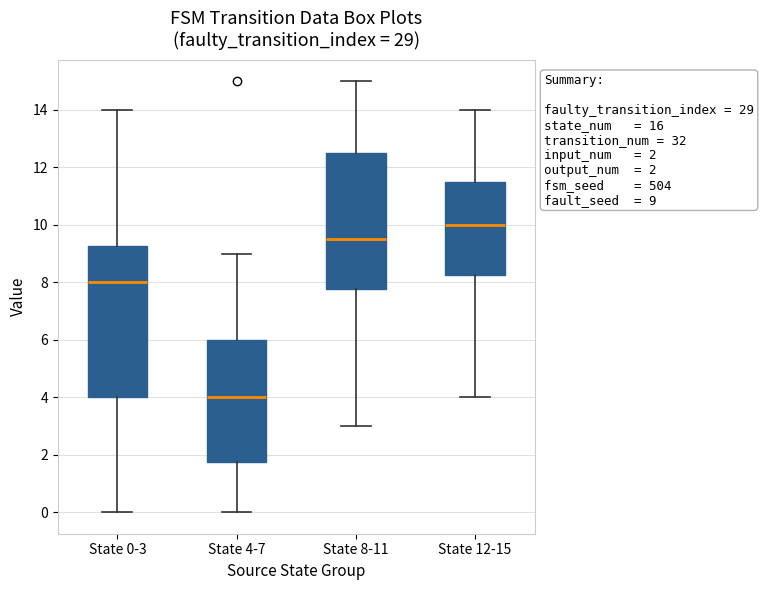

Comparing the boxes themselves (not the whiskers), which one is the tallest?

State 0-3